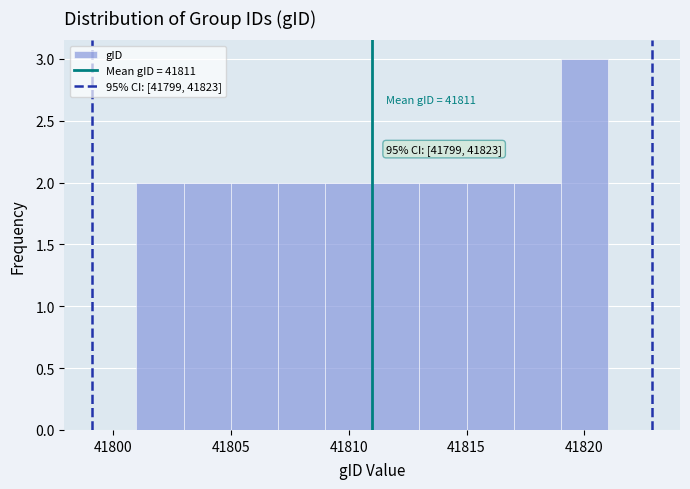

Which range on the x-axis has the tallest bar?

41819 to 41821